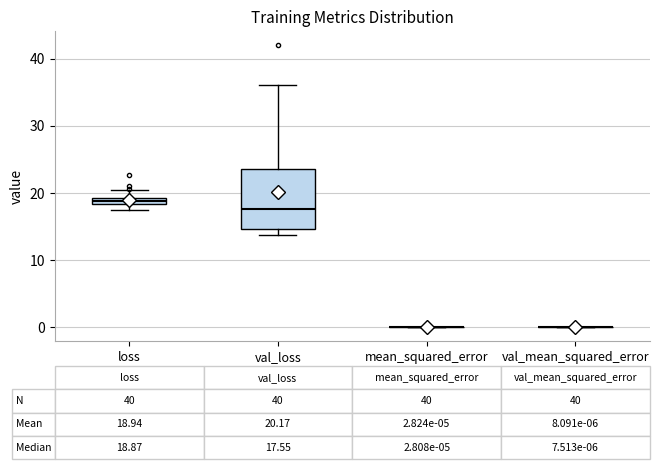

Which box is the tallest, from its lower edge to its upper edge?

val_loss